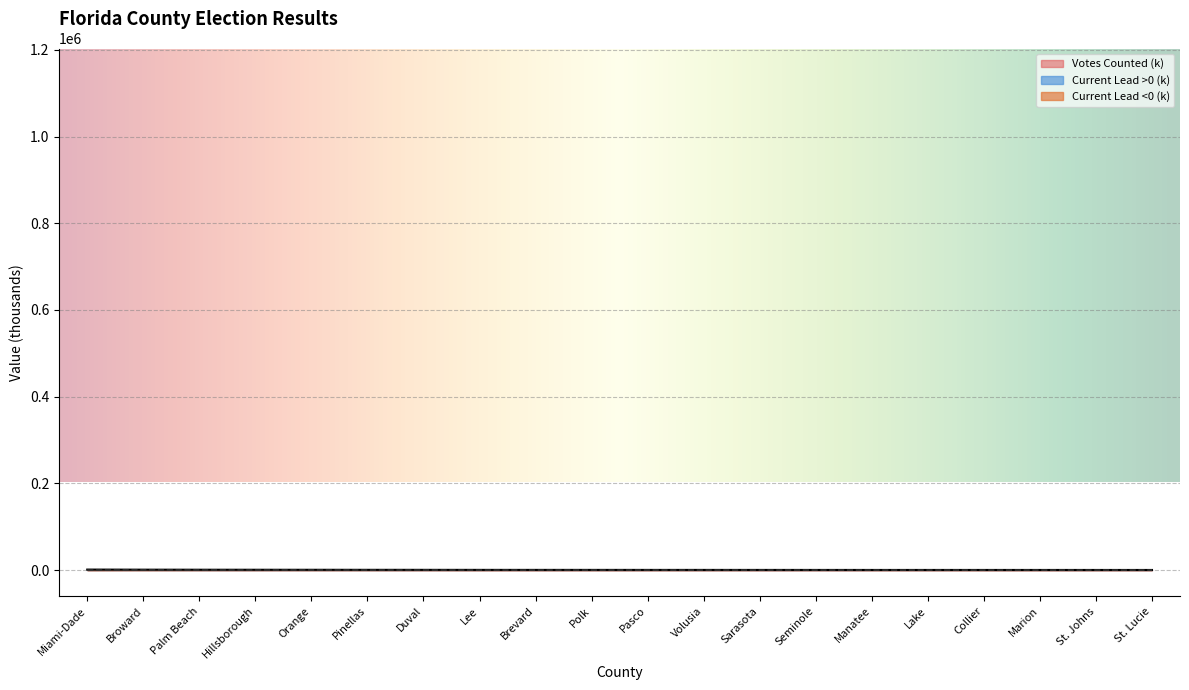

Reading left to right, list all the values displayed in this chart.

Votes Counted: Miami-Dade=1093.8	Broward=874.1	Palm Beach=745.3	Hillsborough=671.8	Orange=606.8	Pinellas=517.0	Duval=471.1	Lee=392.4	Brevard=361.4	Polk=348.9	Pasco=318.4	Volusia=310.4	Sarasota=277.7	Seminole=253.6	Manatee=228.8	Lake=226.7	Collier=216.3	Marion=214.1	St. Johns=197.4	St. Lucie=185.1
Current Lead: Miami-Dade=-120.3	Broward=148.6	Palm Beach=5.5	Hillsborough=-20.2	Orange=85.0	Pinellas=-25.8	Duval=-7.1	Lee=-109.9	Brevard=-75.9	Polk=-73.3	Pasco=-79.6	Volusia=-68.3	Sarasota=-50.0	Seminole=-10.1	Manatee=-54.9	Lake=-56.7	Collier=-71.4	Marion=-68.5	St. Johns=-61.2	St. Lucie=-16.7